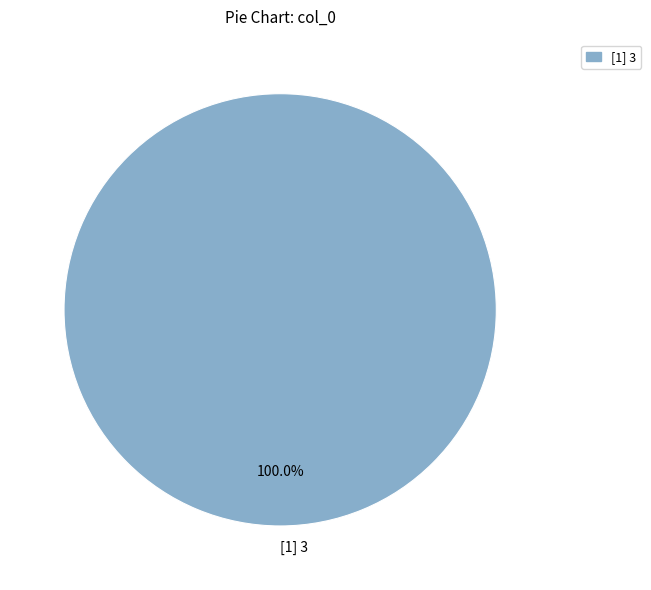

Rank the categories by value from lowest to highest.

[1] 3